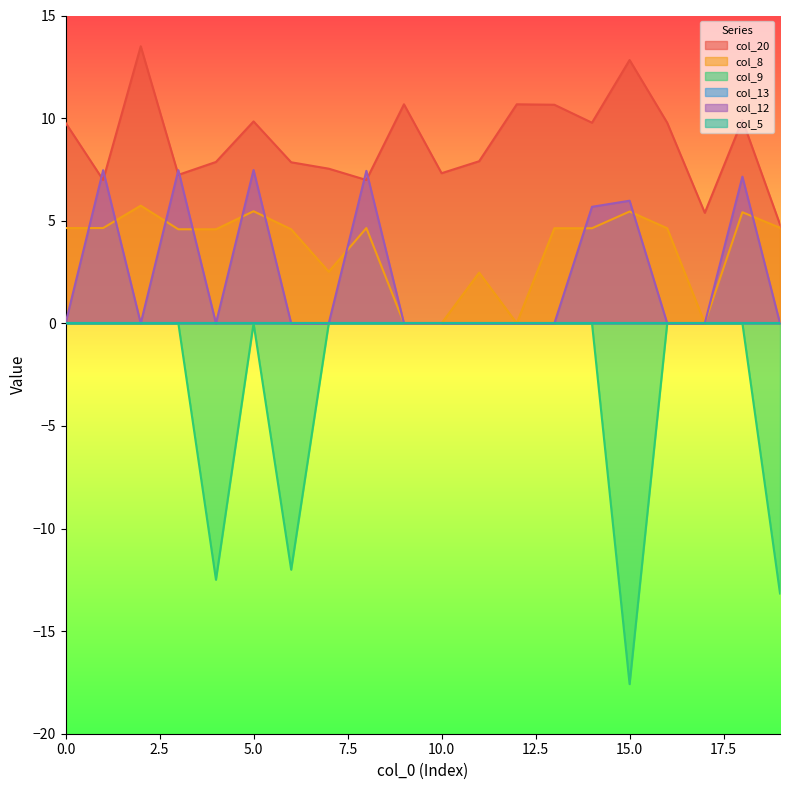

Count the number of categories in the chart.

20